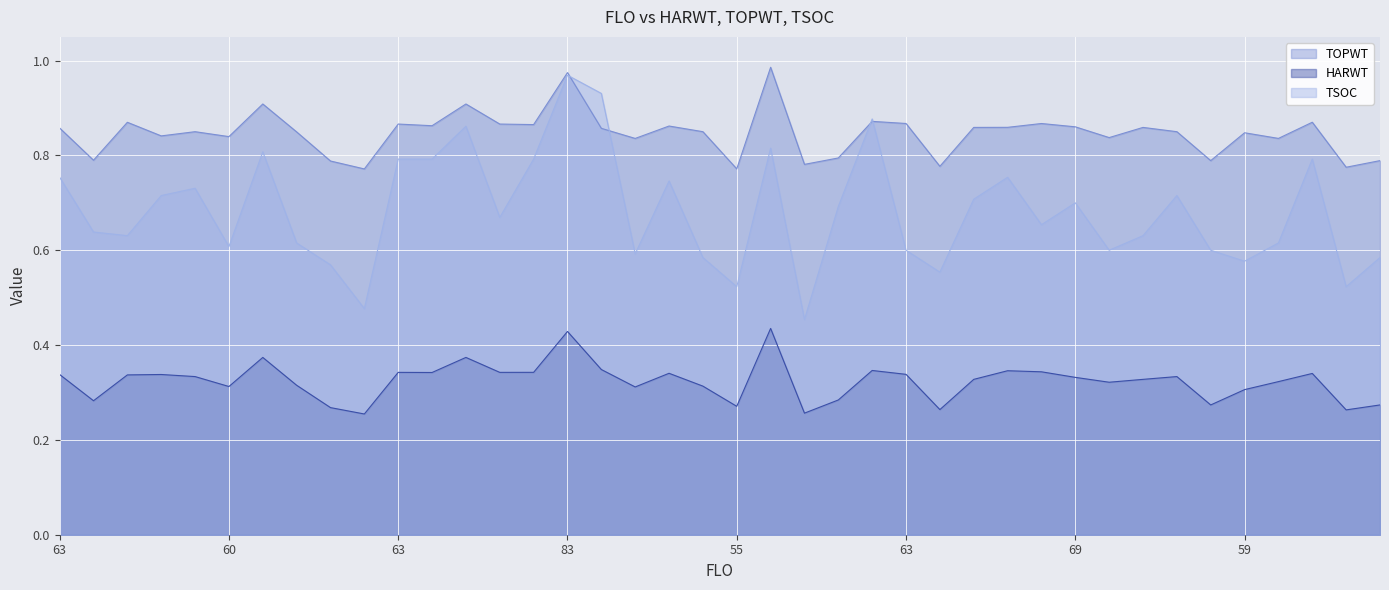

How many intersections are there between TSOC and TOPWT?

4